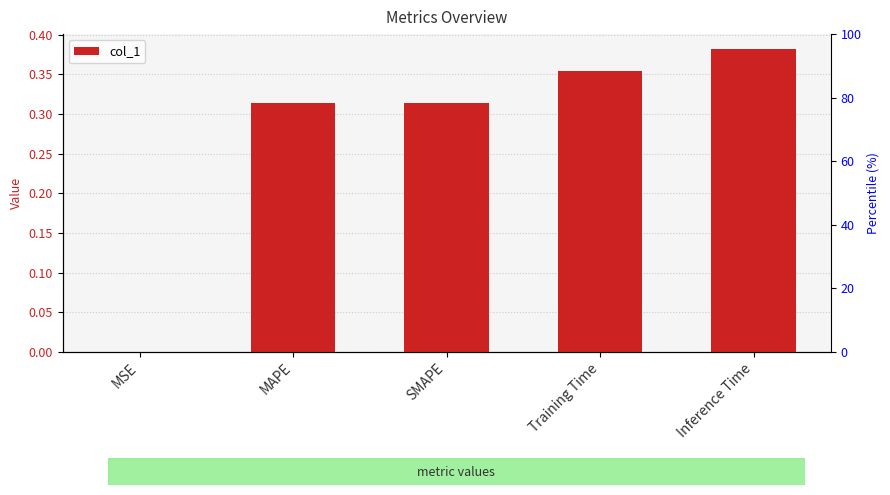

The value at Training Time is 0.4. True or false?

True